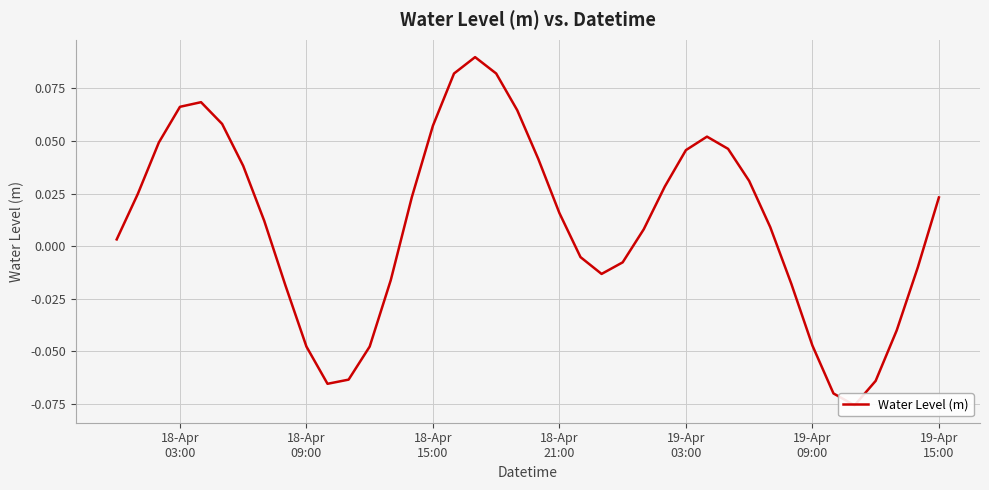

What is the difference between the maximum and second lowest values?

0.2